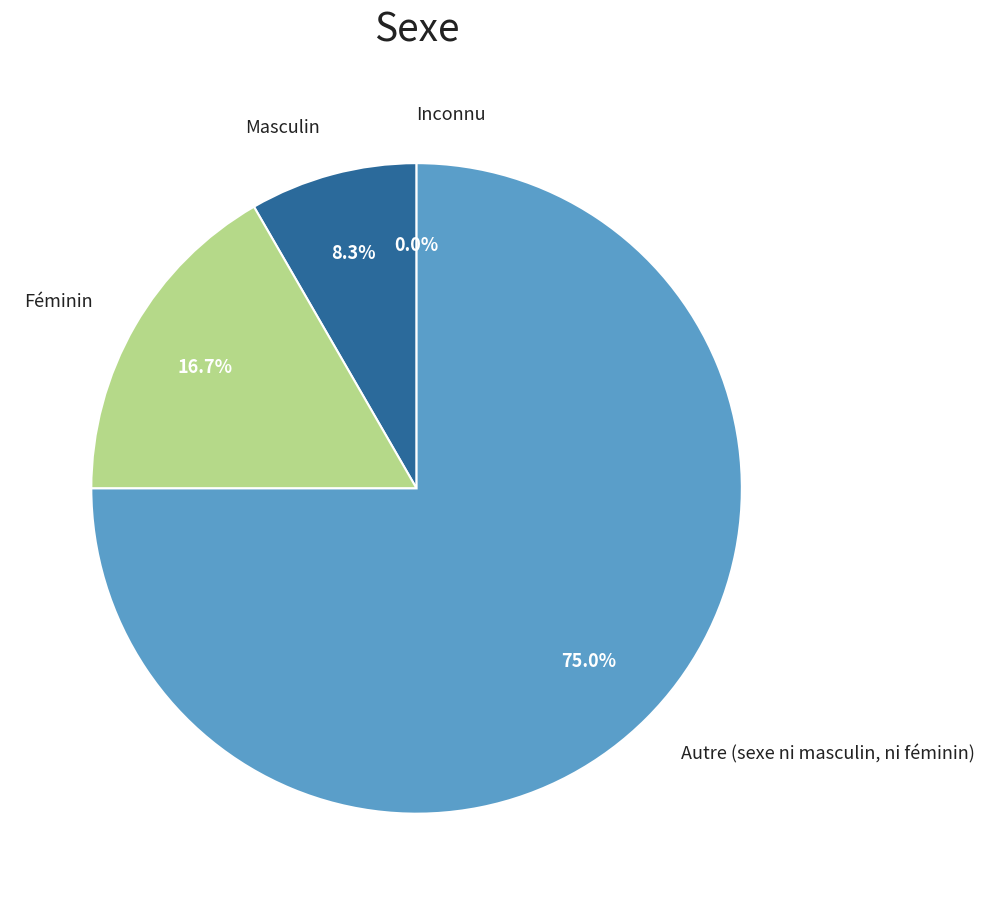

To the nearest percent, what is the difference between the largest and smallest slice percentages?

75%